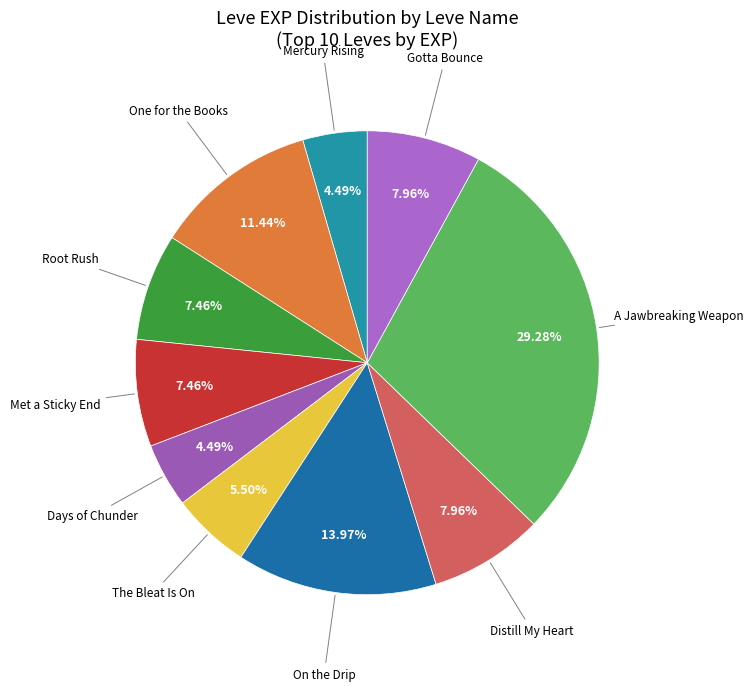

Which slice is the largest?

A Jawbreaking Weapon